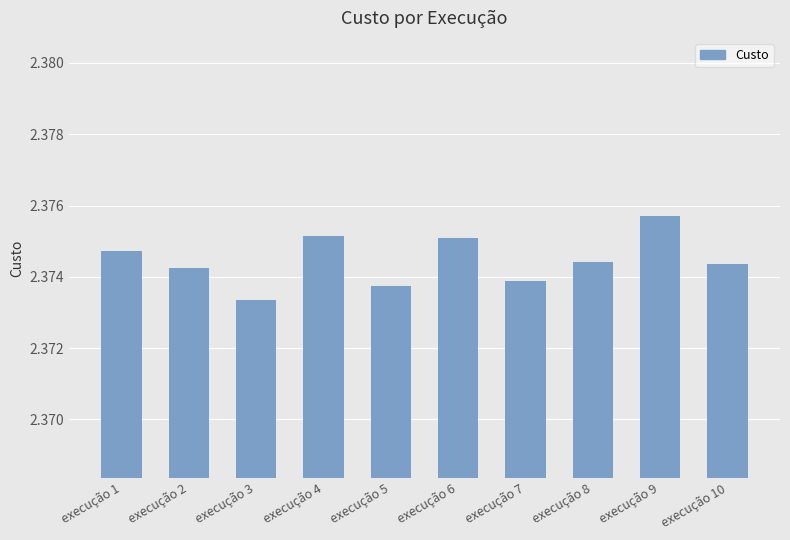

Where is the data nearest to the value 2?

execução 3